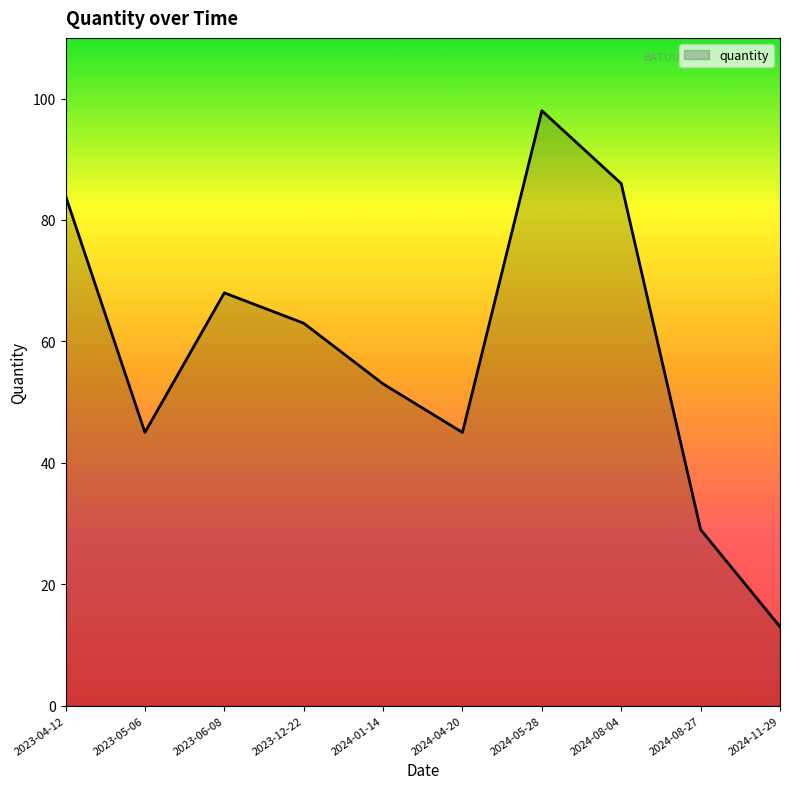

Reading right to left, transcribe all the data shown in this chart.

2024-11-29=13	2024-08-27=29	2024-08-04=86	2024-05-28=98	2024-04-20=45	2024-01-14=53	2023-12-22=63	2023-06-08=68	2023-05-06=45	2023-04-12=84